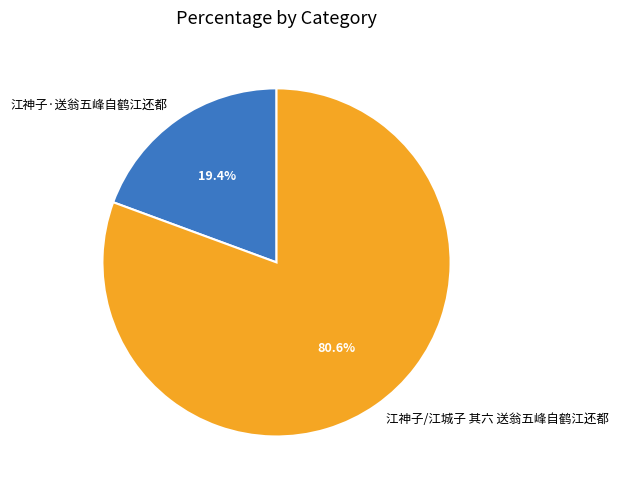

How many slices are in this pie chart?

2